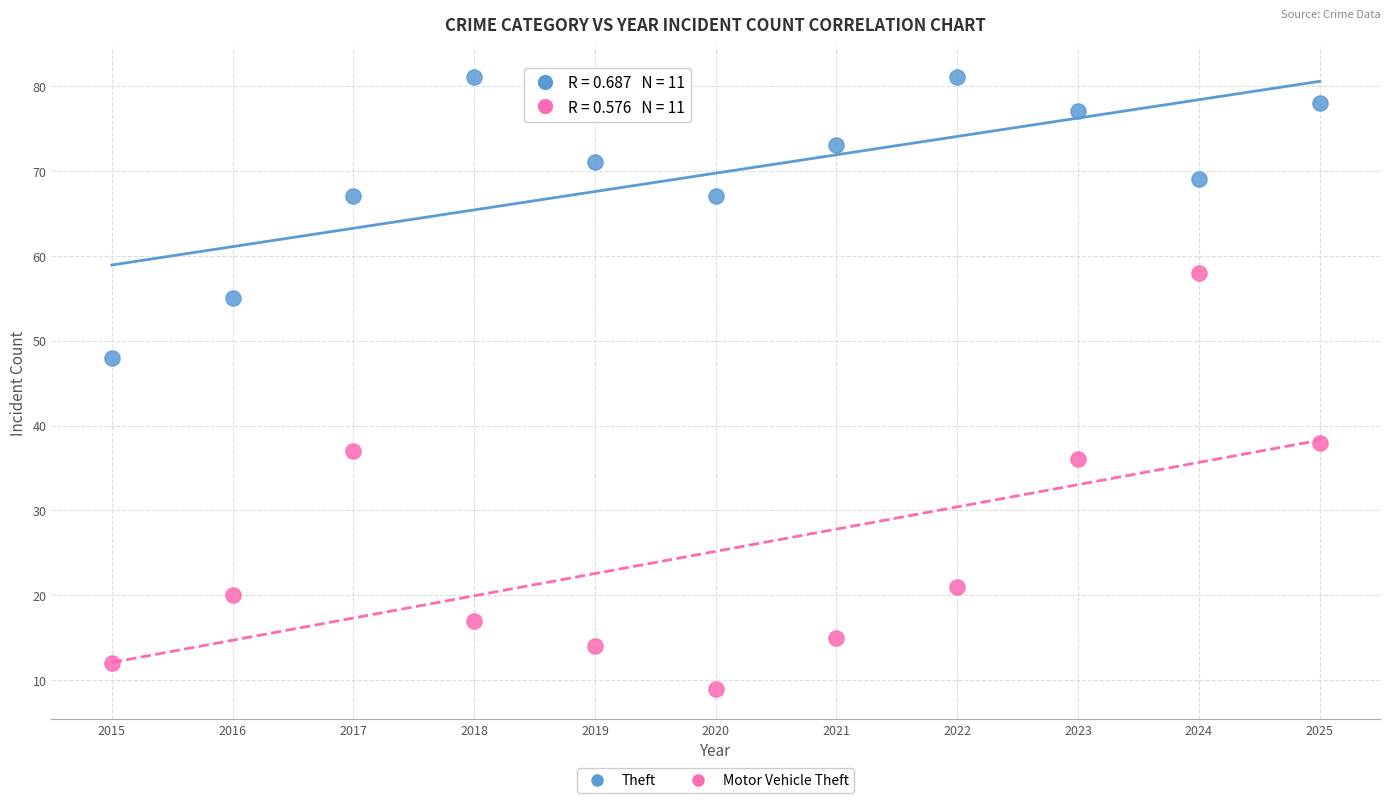

Which series reaches the maximum Y coordinate?

Theft